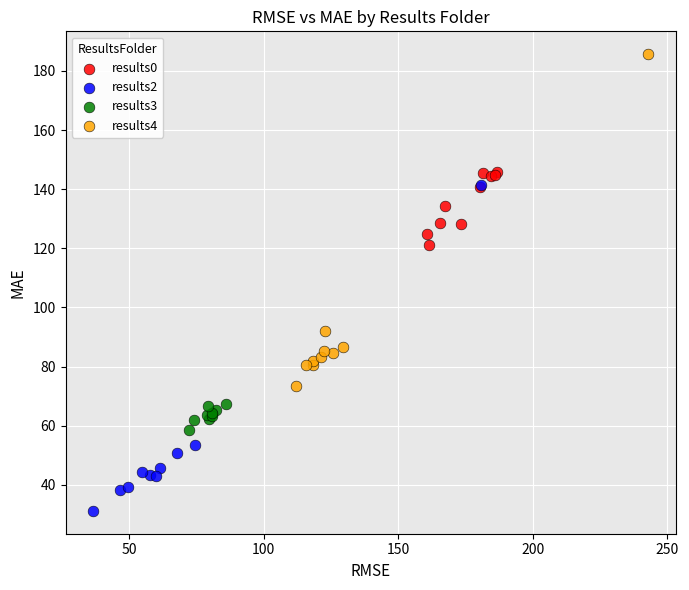

Which series reaches the maximum Y coordinate?

results4